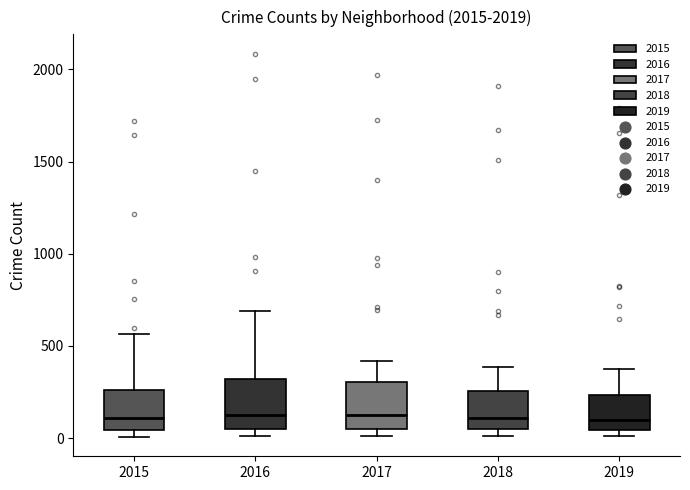

Reading left to right, transcribe this box plot: for each box, give where its median line is, the range the box spans, and where its two whiskers end, as read against the y-axis. The values are not printed on the chart, so give them approximately, as read against the axis.

2015: median 100, box 50 to 250, whiskers 0 to 550
2016: median 150, box 50 to 300, whiskers 0 to 700
2017: median 100, box 50 to 300, whiskers 0 to 400
2018: median 100, box 50 to 250, whiskers 0 to 400
2019: median 100, box 50 to 250, whiskers 0 to 400